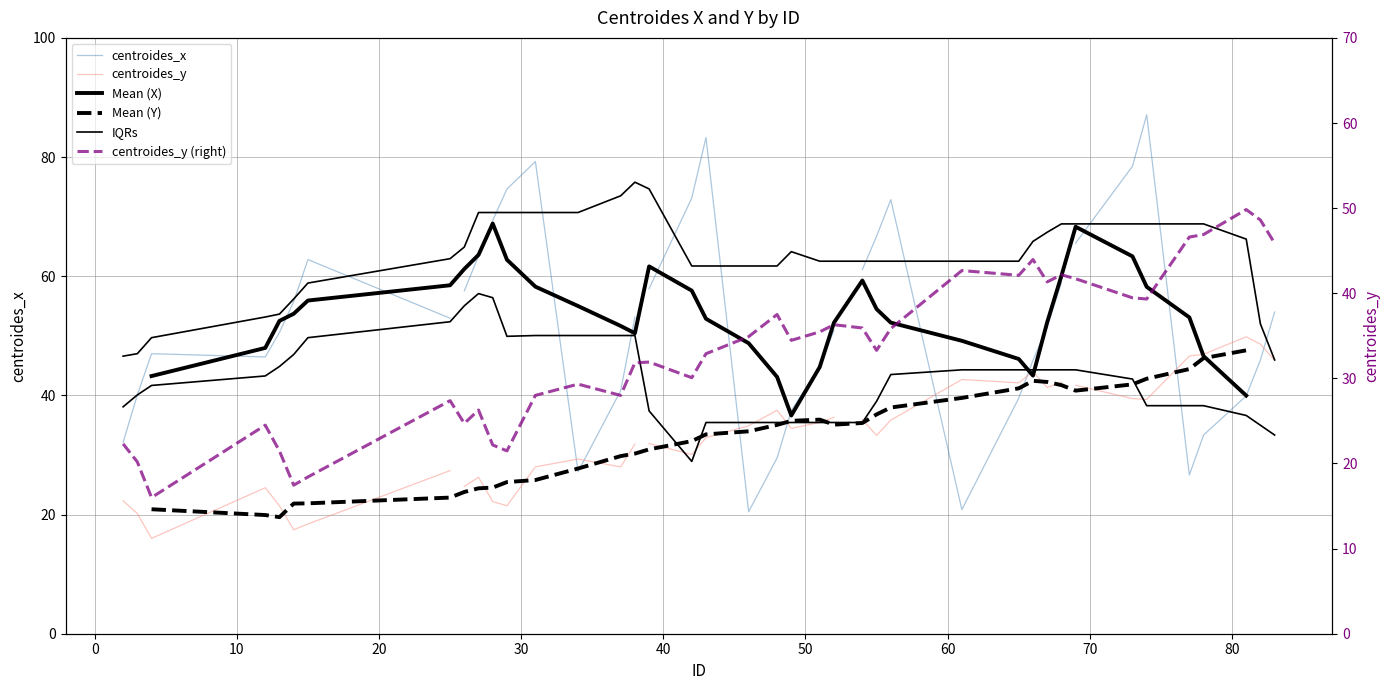

Reading left to right, transcribe all the data shown in this chart.

22.3	20.2	16.0	24.5	21.5	17.5	18.4	27.4	24.7	26.3	22.2	21.5	28.0	29.3	28.0	31.8	31.9	30.1	32.9	34.9	37.5	34.5	35.5	36.3	35.9	33.3	35.9	42.7	42.1	44.0	41.3	42.2	41.7	39.5	39.3	46.6	46.9	49.8	48.6	45.9